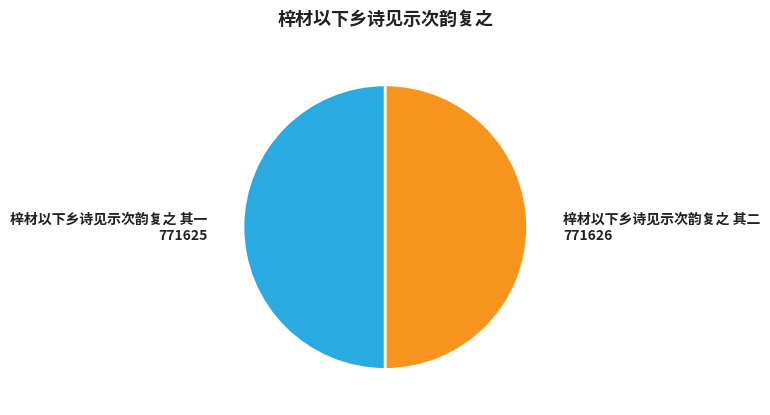

What is the ratio of the value at 梓材以下乡诗见示次韵复之 其二 to the value at 梓材以下乡诗见示次韵复之 其一?

1.0